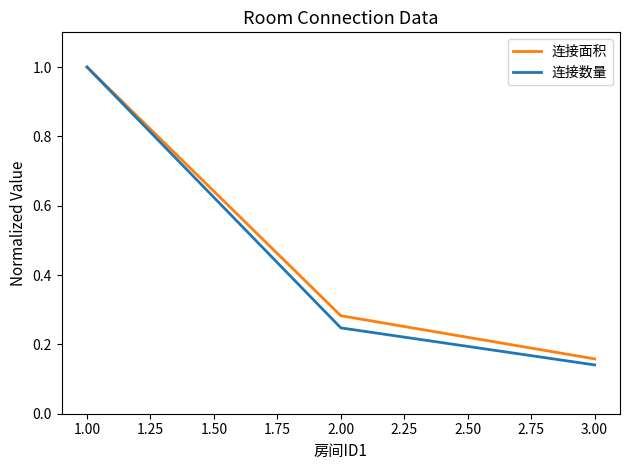

Where is 连接面积 nearest to the value 0?

3.00